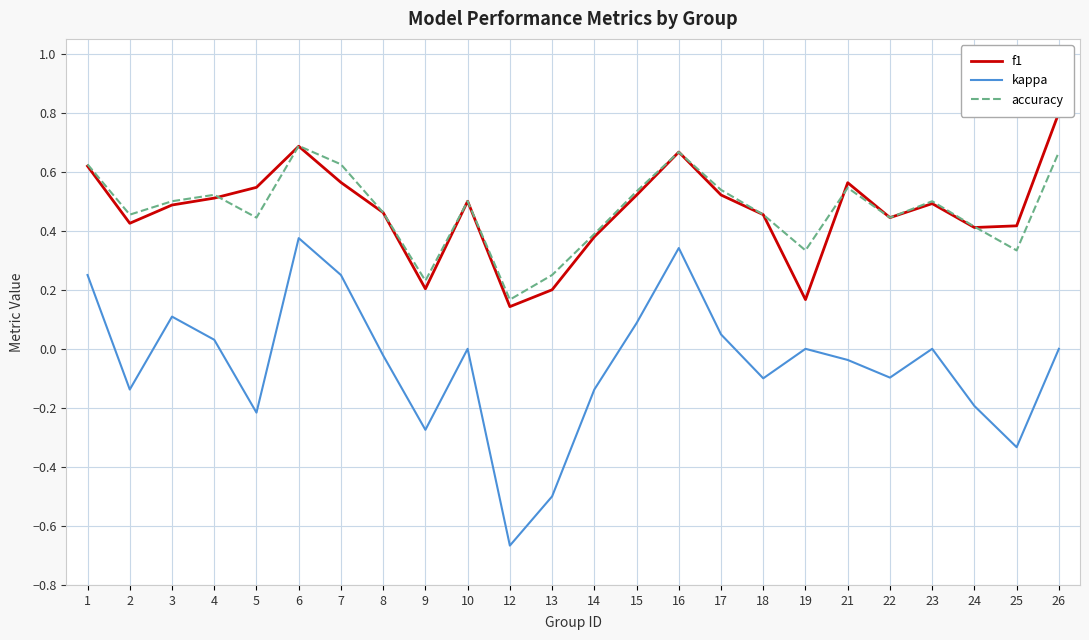

How many values in kappa are above zero?

8